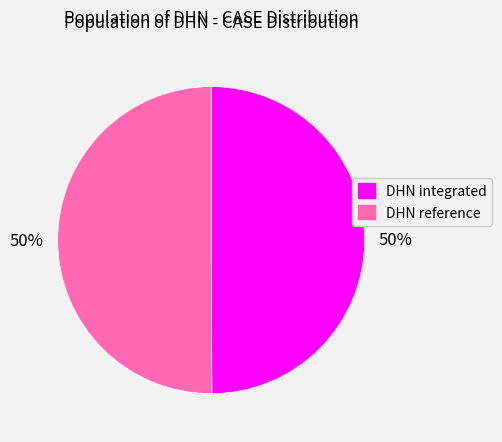

How many slices are in this pie chart?

2